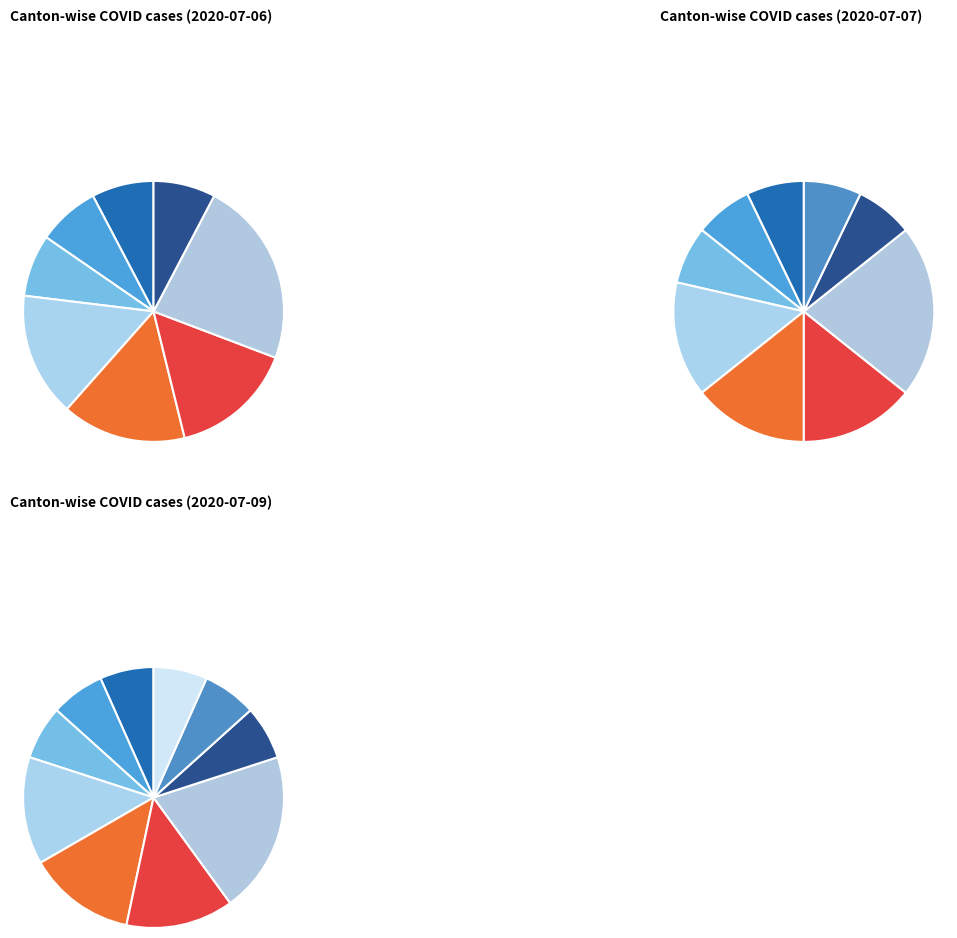

Is it true that SG is 14% of the pie?

True